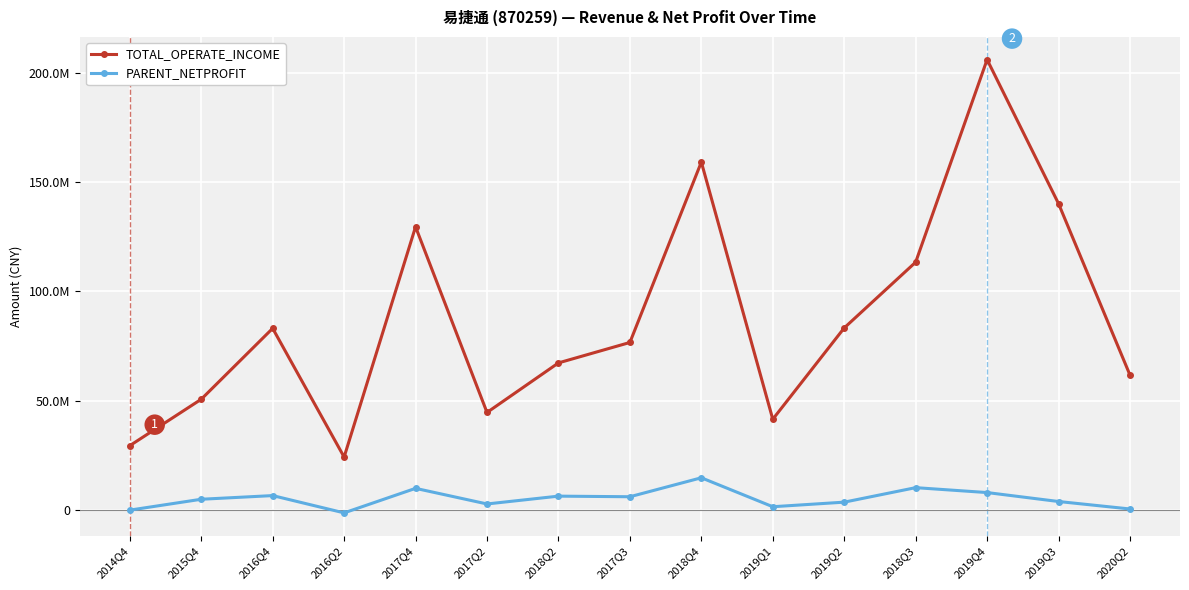

At 2017Q3, list the series in order from largest to smallest.

TOTAL_OPERATE_INCOME, PARENT_NETPROFIT